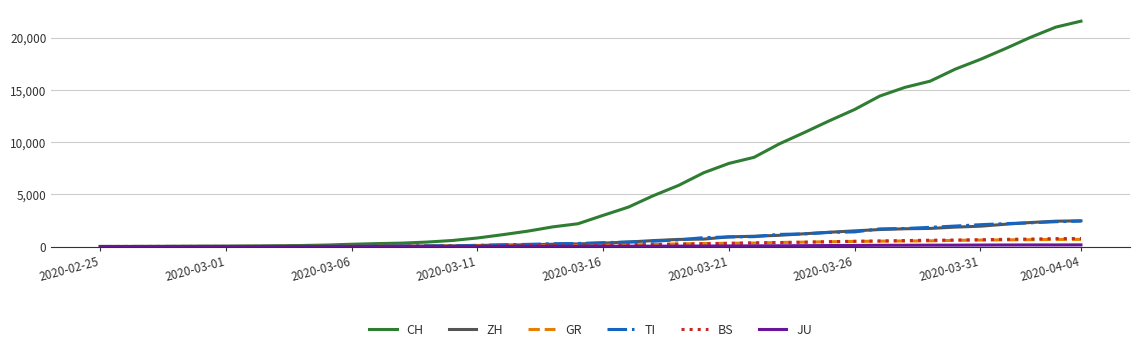

What is the difference between the maximum and minimum values in the GR series?

680